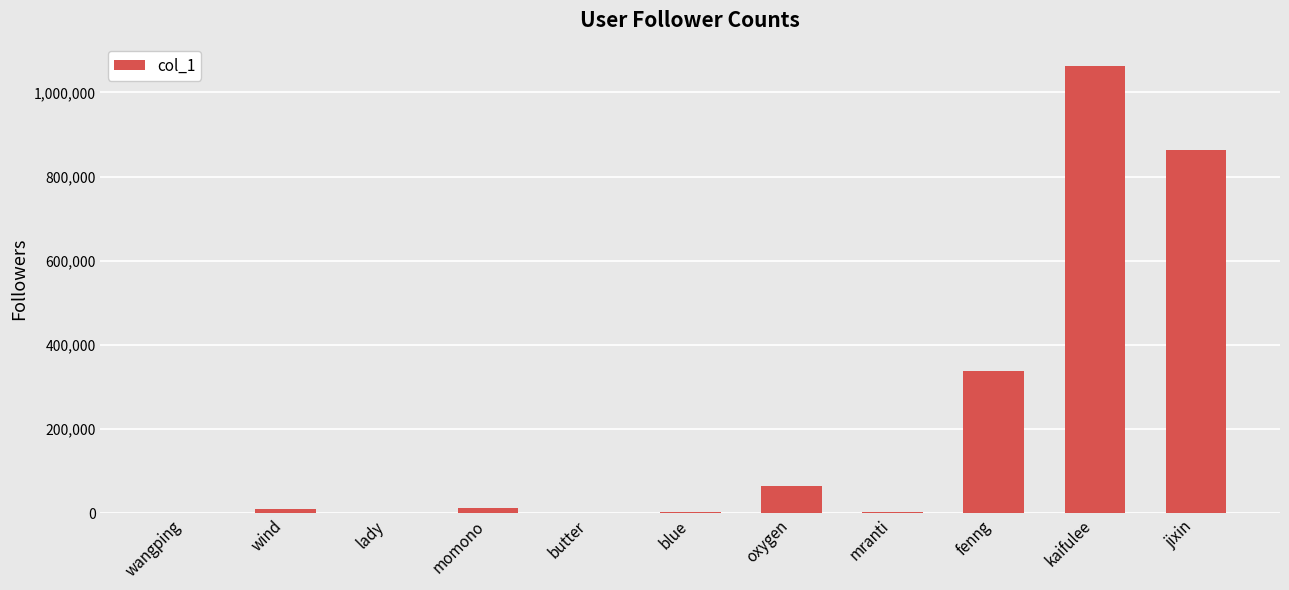

The value at kaifulee is 1062401. True or false?

True